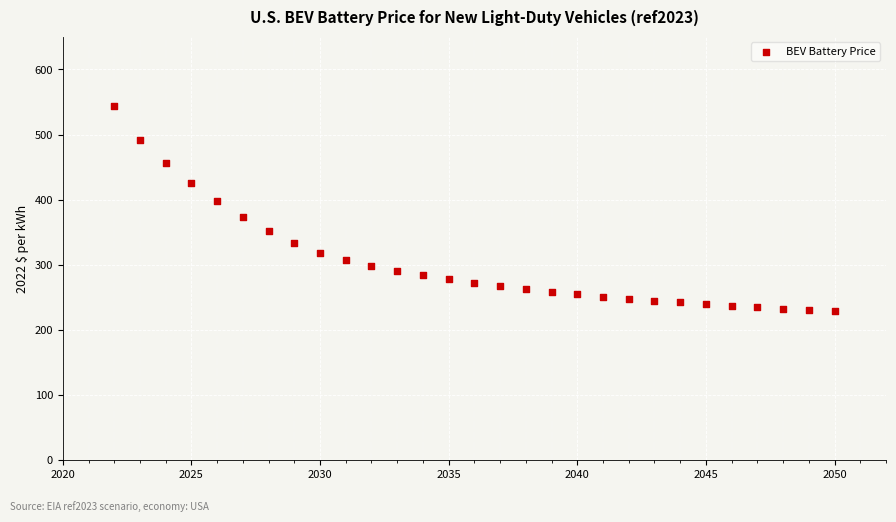

What is the range of Y values (max minus min)?

315.8